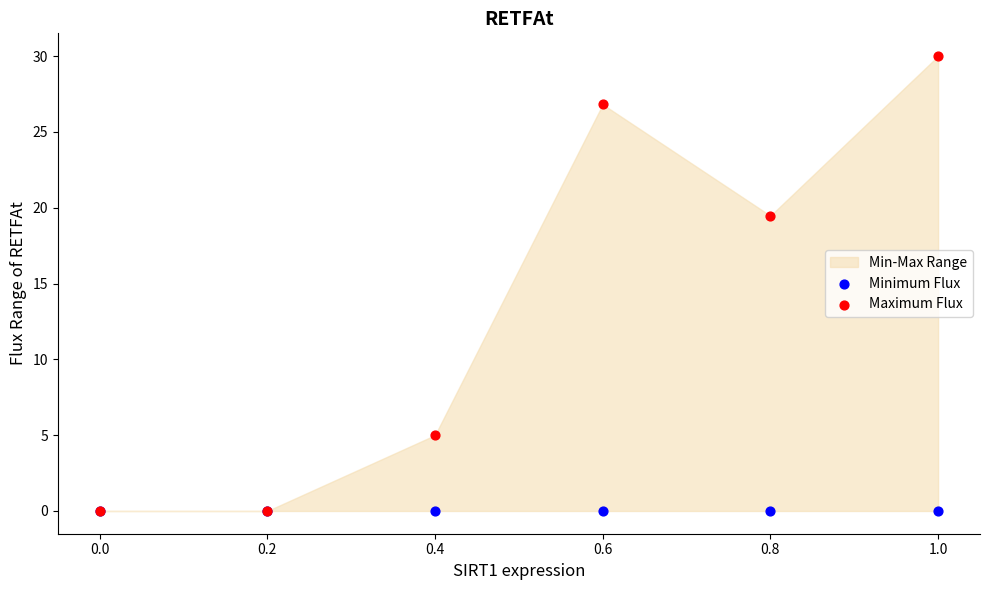

Across all series, what Y value is closest to 15?

19.5